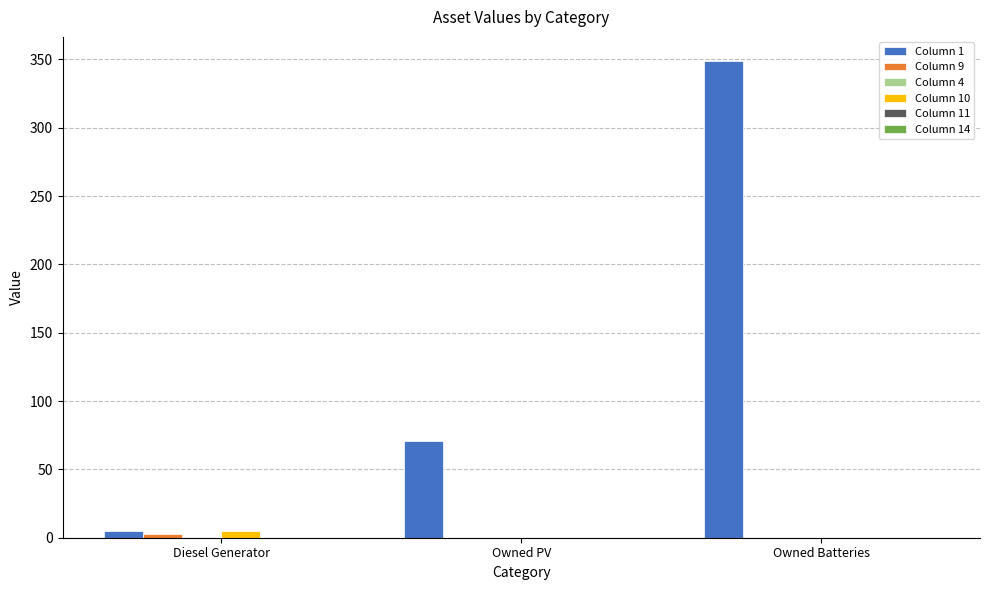

Is it true that Column 10 equals 0 at Owned Batteries?

True